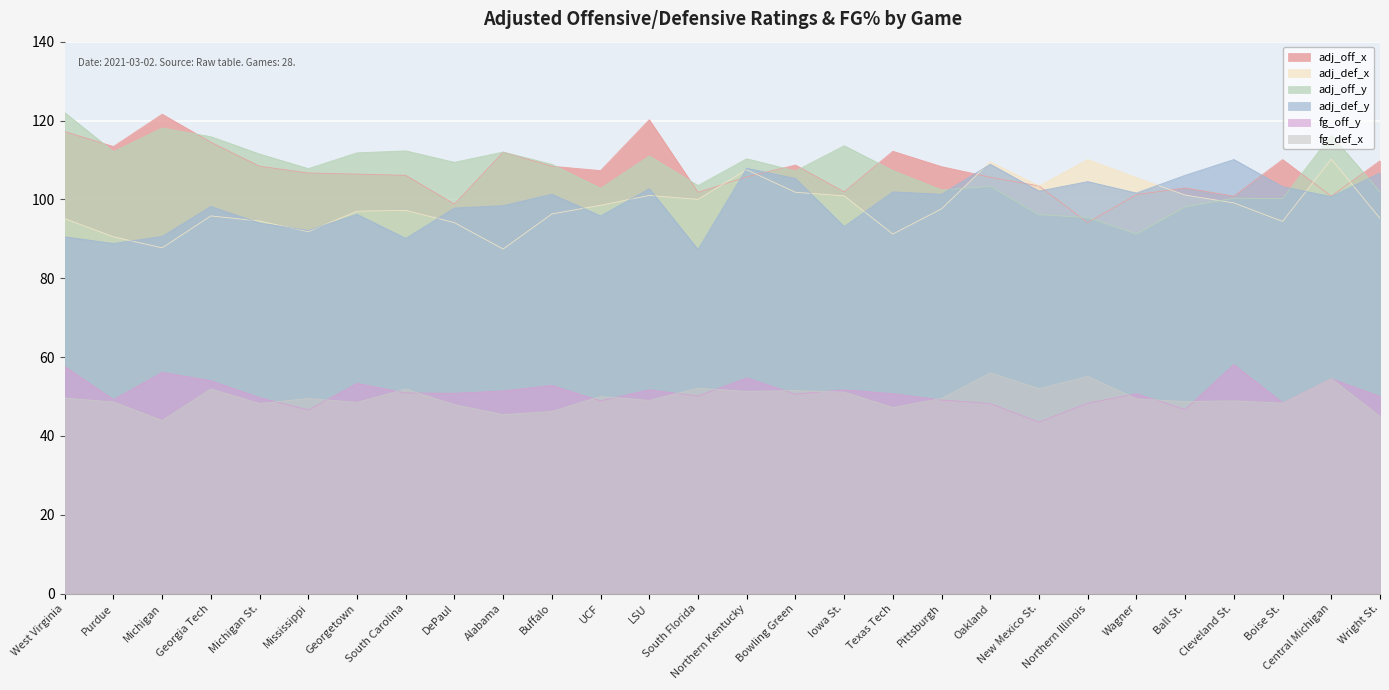

Where is the first local minimum for adj_def_y?

Purdue